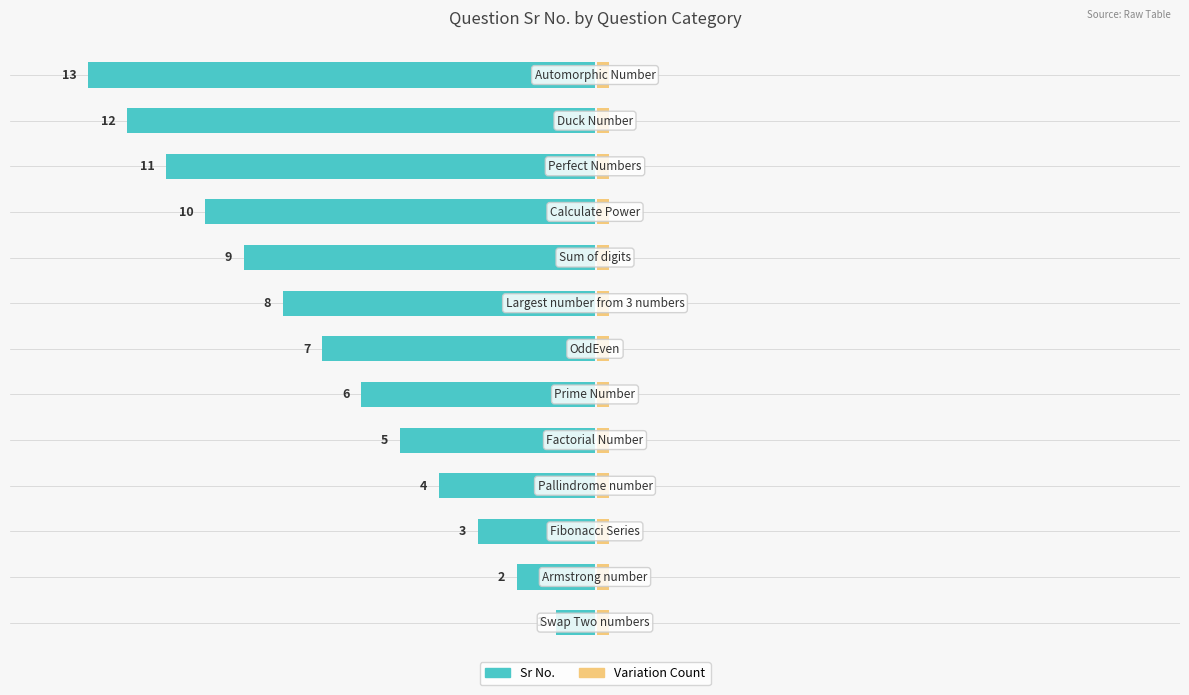

Between Duck Number and Calculate Power, which is larger?

Duck Number